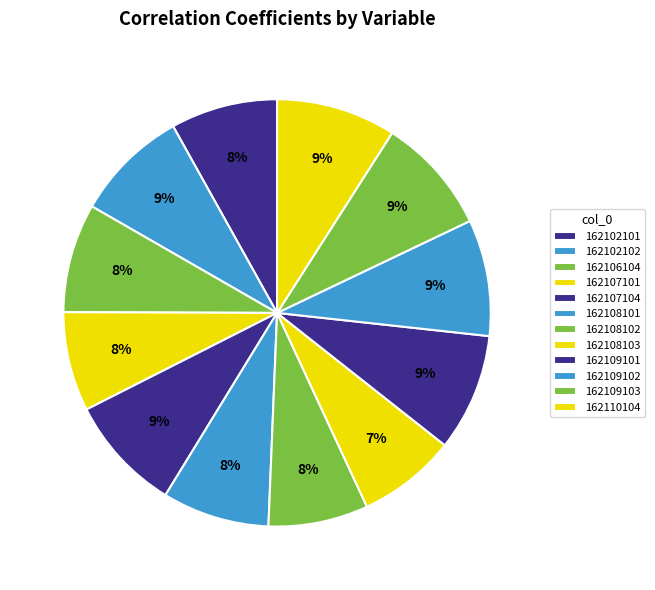

How many segments does this pie chart have?

12